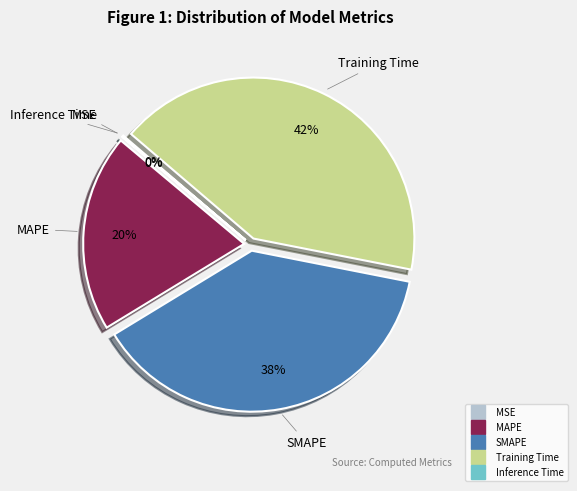

What is the largest slice in the pie chart?

Training Time